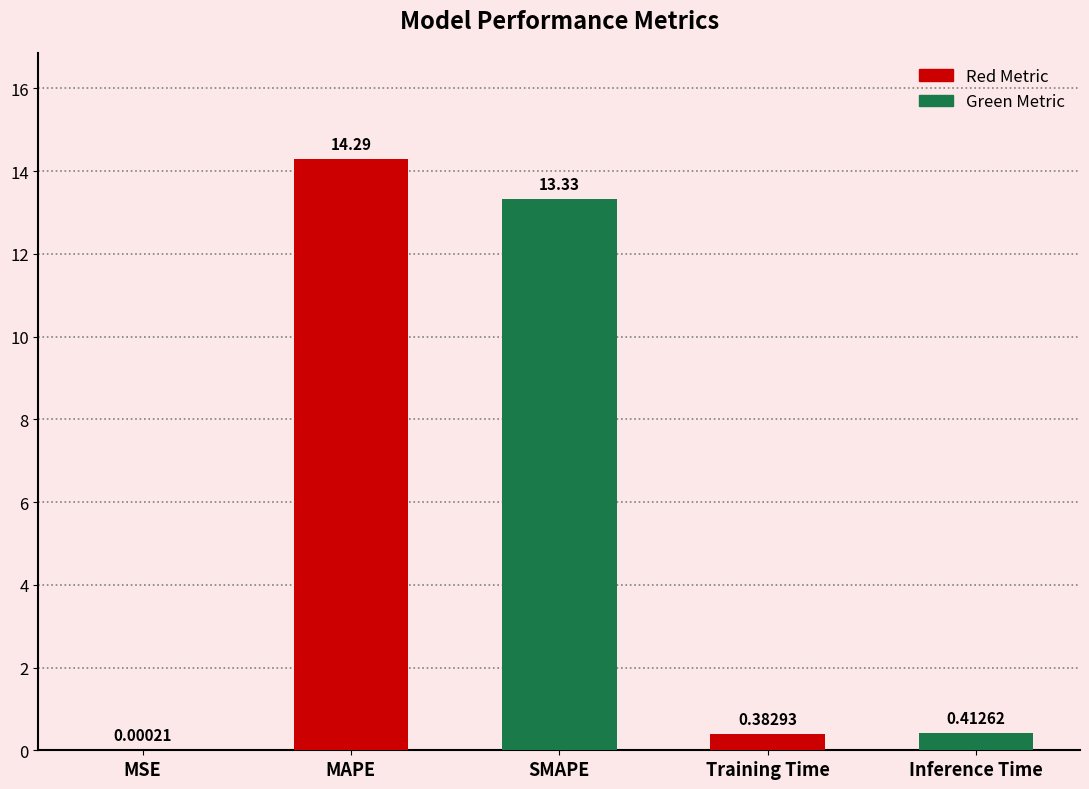

What is the average value?

5.7